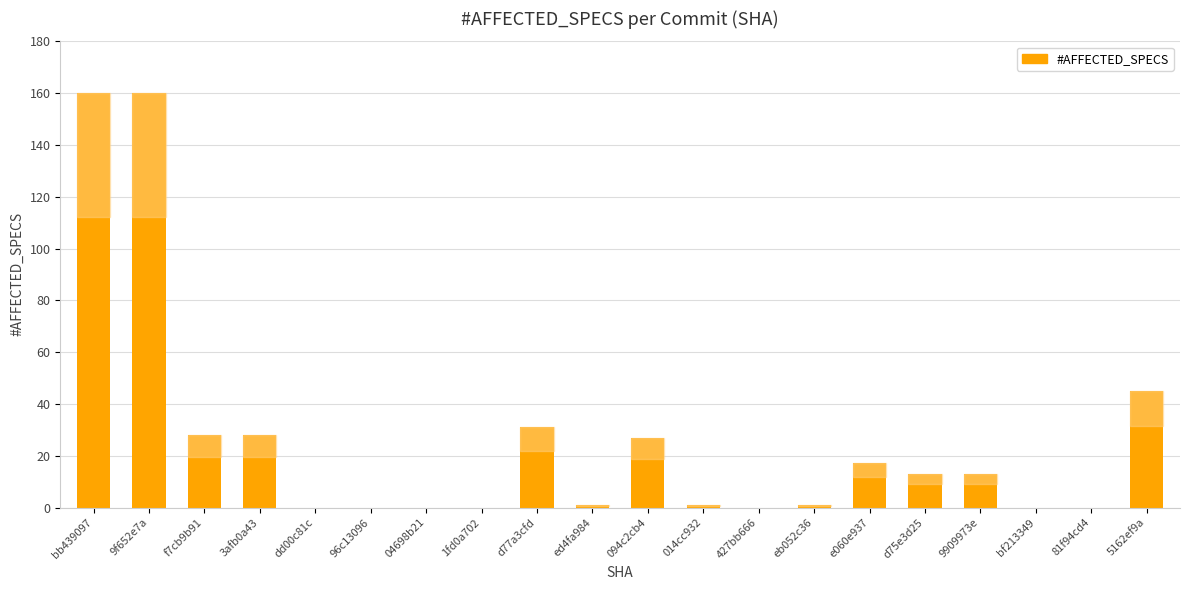

Which has a higher value, 5162ef9a or 81f94cd4?

5162ef9a